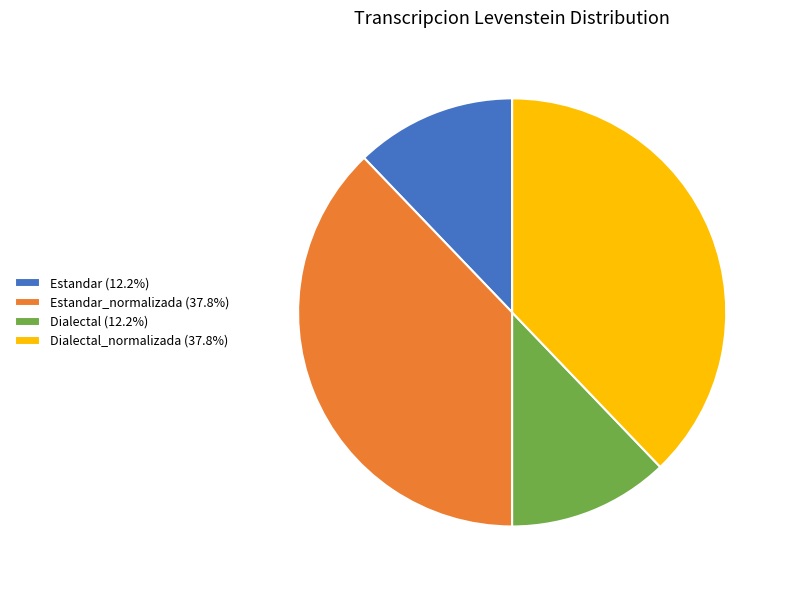

Approximately how many times larger is the value at Dialectal_normalizada (37.8%) compared to Estandar_normalizada (37.8%)?

1.0